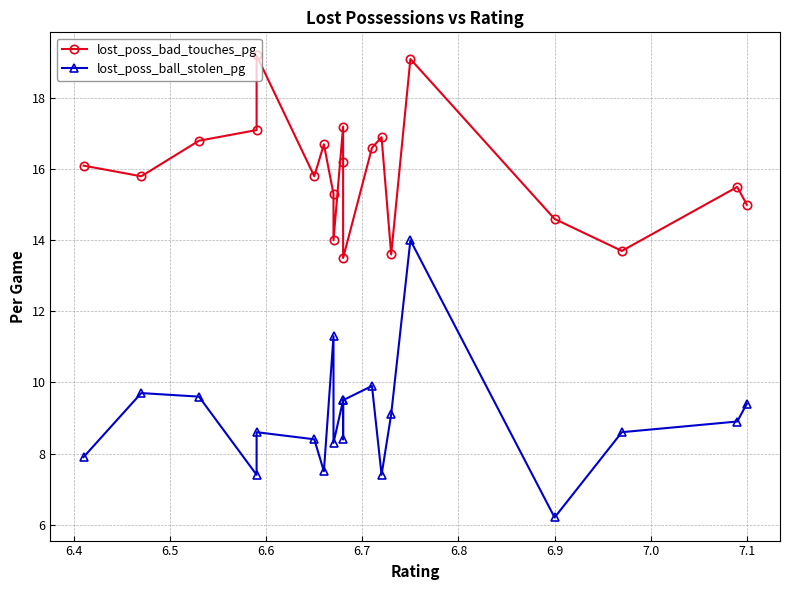

How many lines are shown in the chart?

2